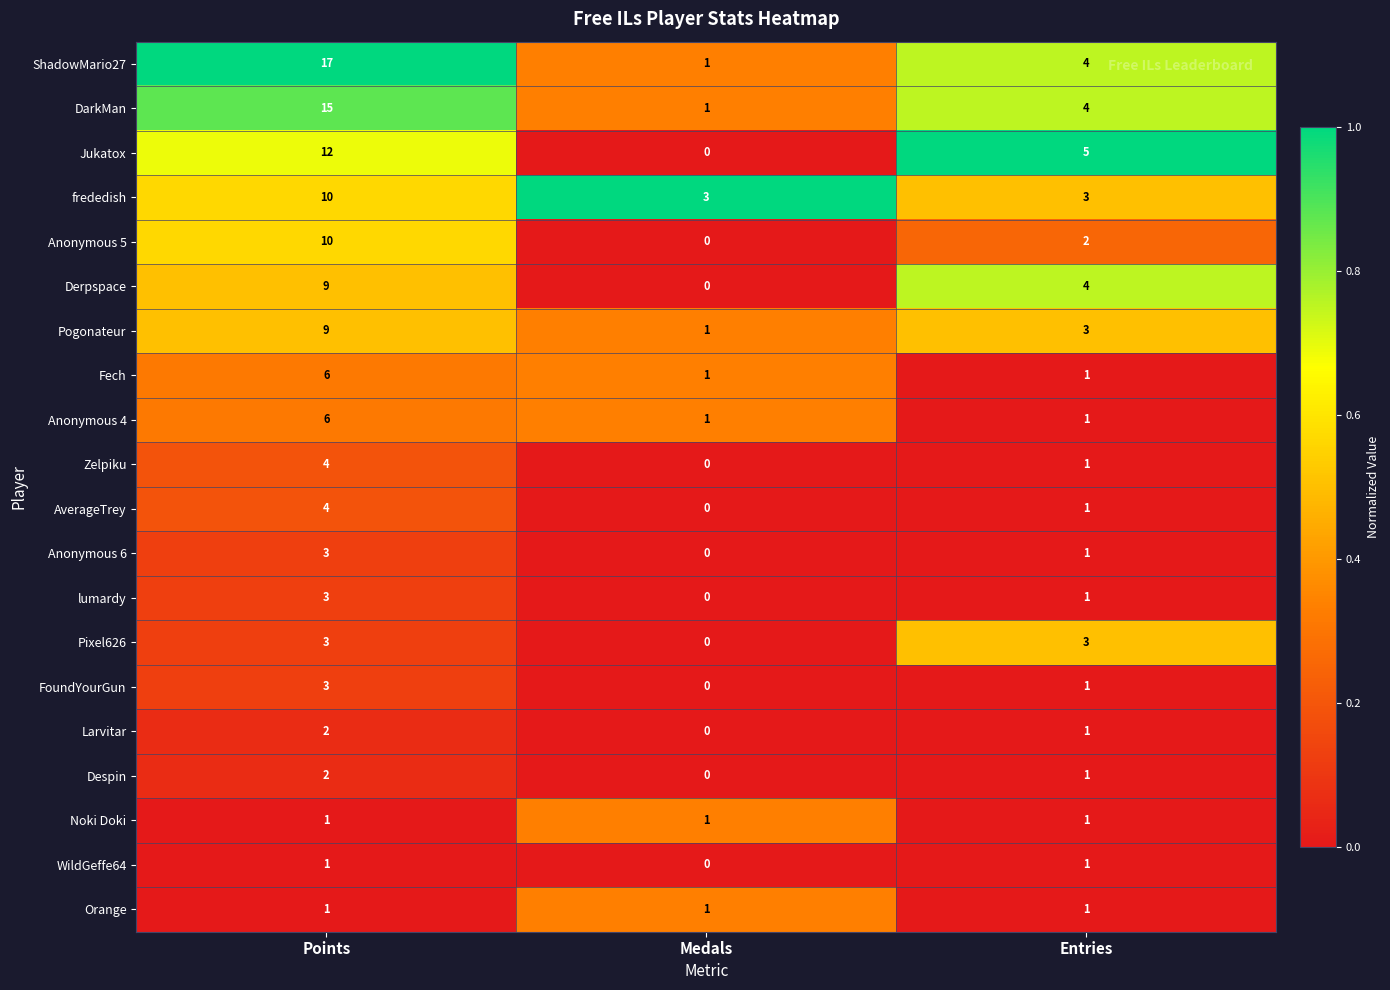

Rank the categories by AverageTrey value from highest to lowest.

Points, Entries, Medals